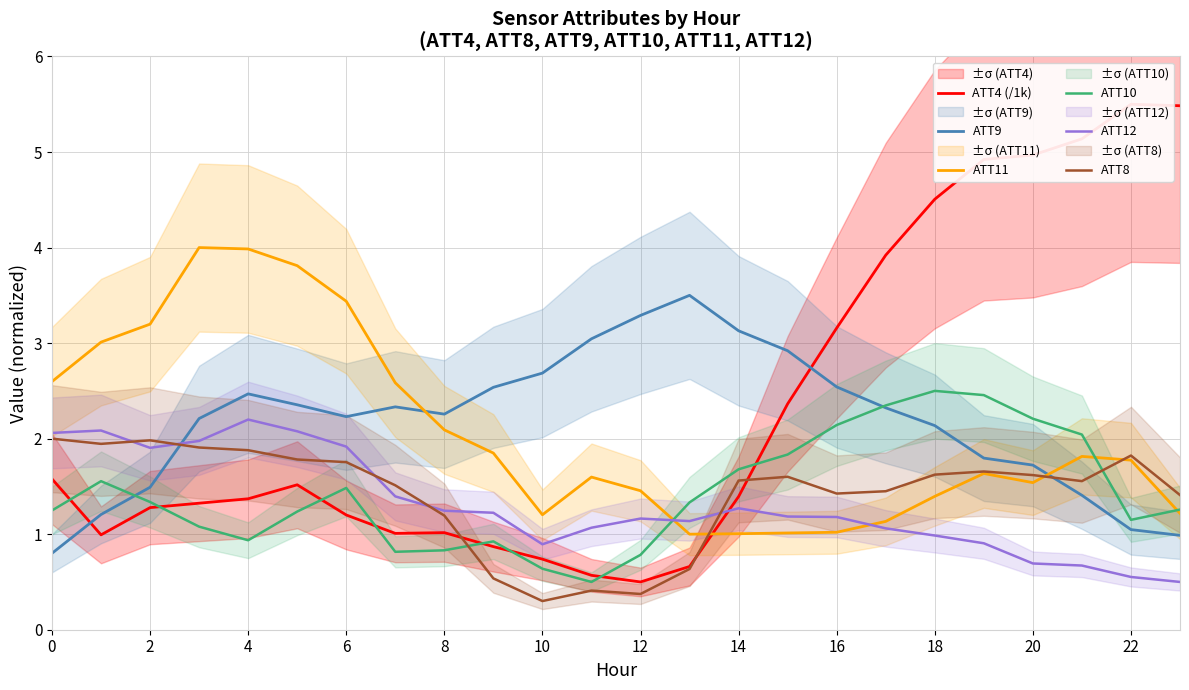

Which category has the highest value across all series?

22